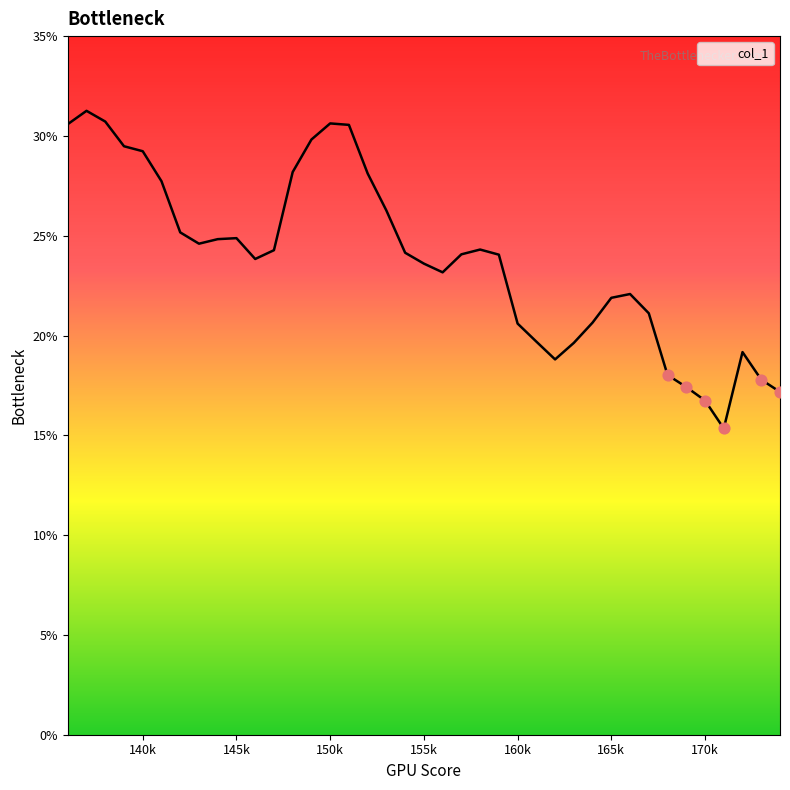

What is the difference between the maximum and minimum values?

15.9